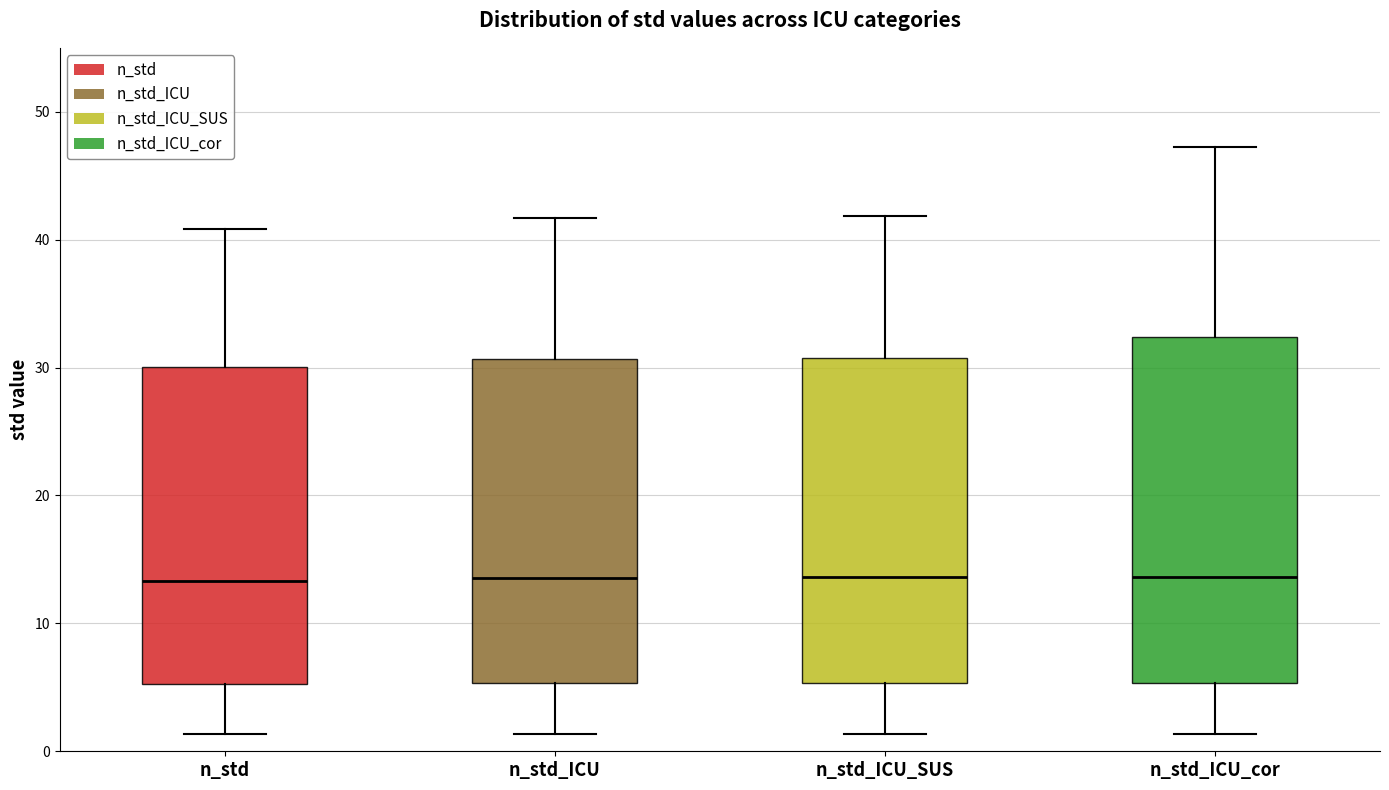

Reading left to right, read every box against the y-axis: the position of its median line, the range the box covers, and the ends of its whiskers. The values are not printed on the chart, so give them approximately, as read against the axis.

n_std: median 13, box 5 to 30, whiskers 1 to 41
n_std_ICU: median 14, box 5 to 31, whiskers 1 to 42
n_std_ICU_SUS: median 14, box 5 to 31, whiskers 1 to 42
n_std_ICU_cor: median 14, box 5 to 32, whiskers 1 to 47